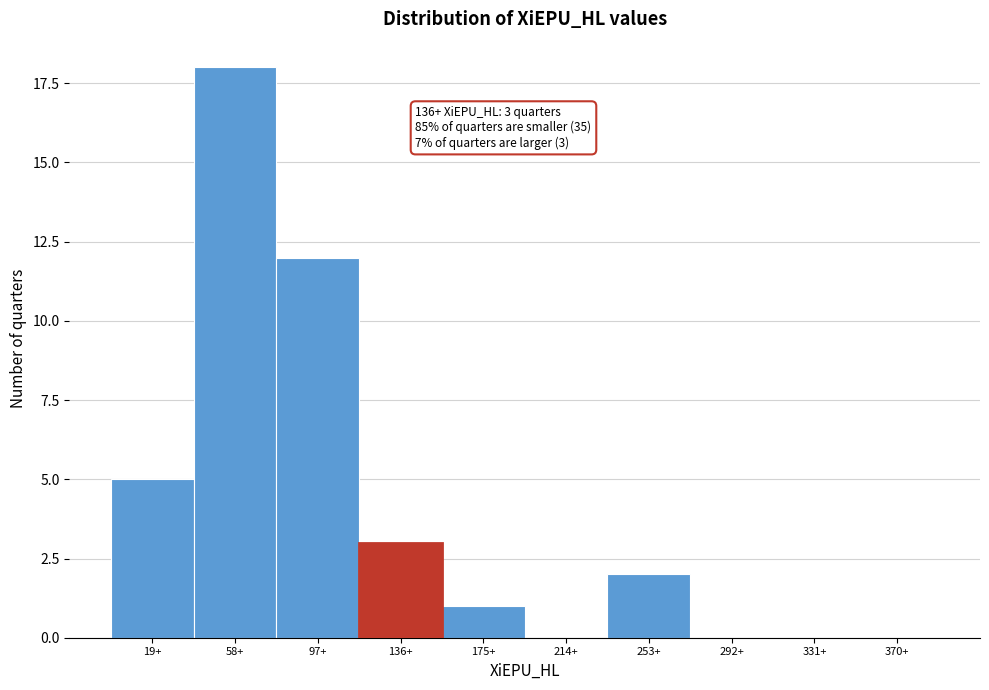

Reading left to right, what are all the values shown in this chart?

19+=5	58+=18	97+=12	136+=3	175+=1	214+=0	253+=2	292+=0	331+=0	370+=0